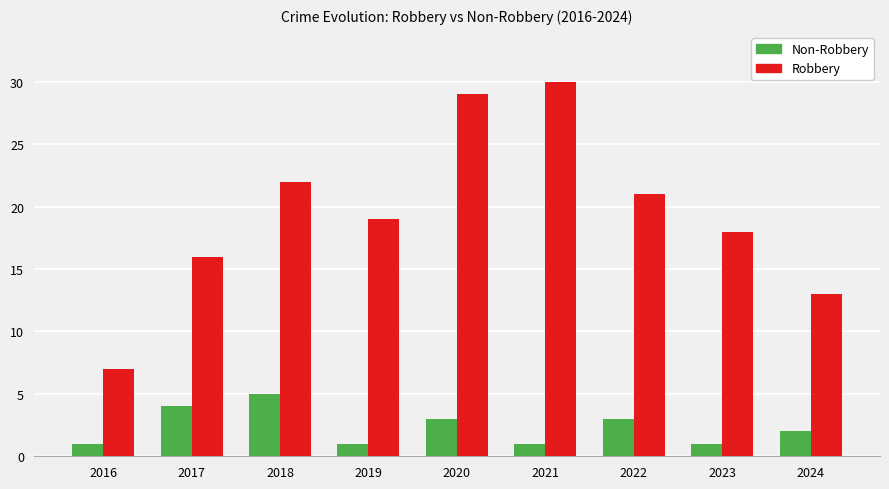

What is the difference between the highest and lowest values at 2024?

11